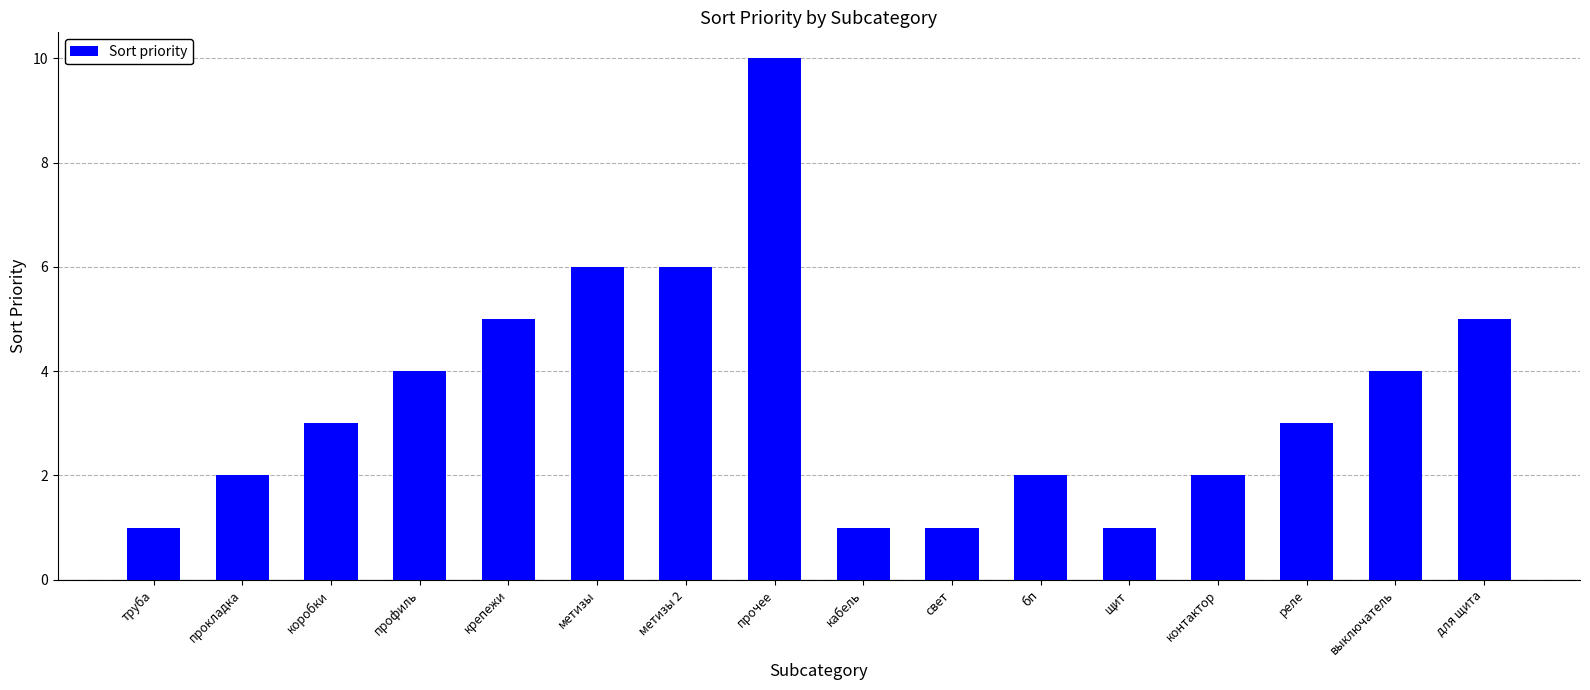

The chart shows a value of 5 at крепежи. True or false?

True